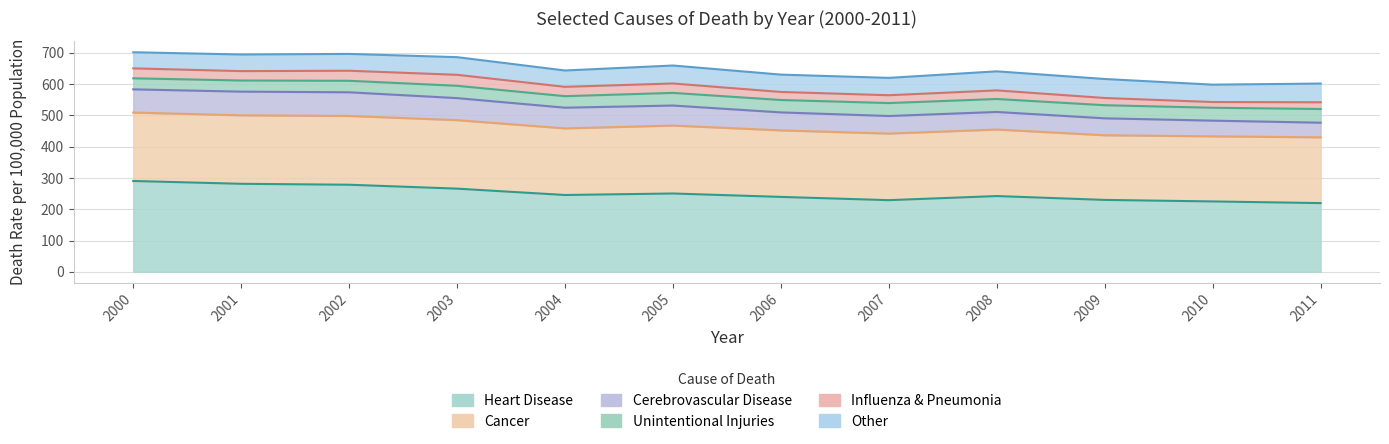

True or false: Other and Heart Disease intersect in this chart.

False